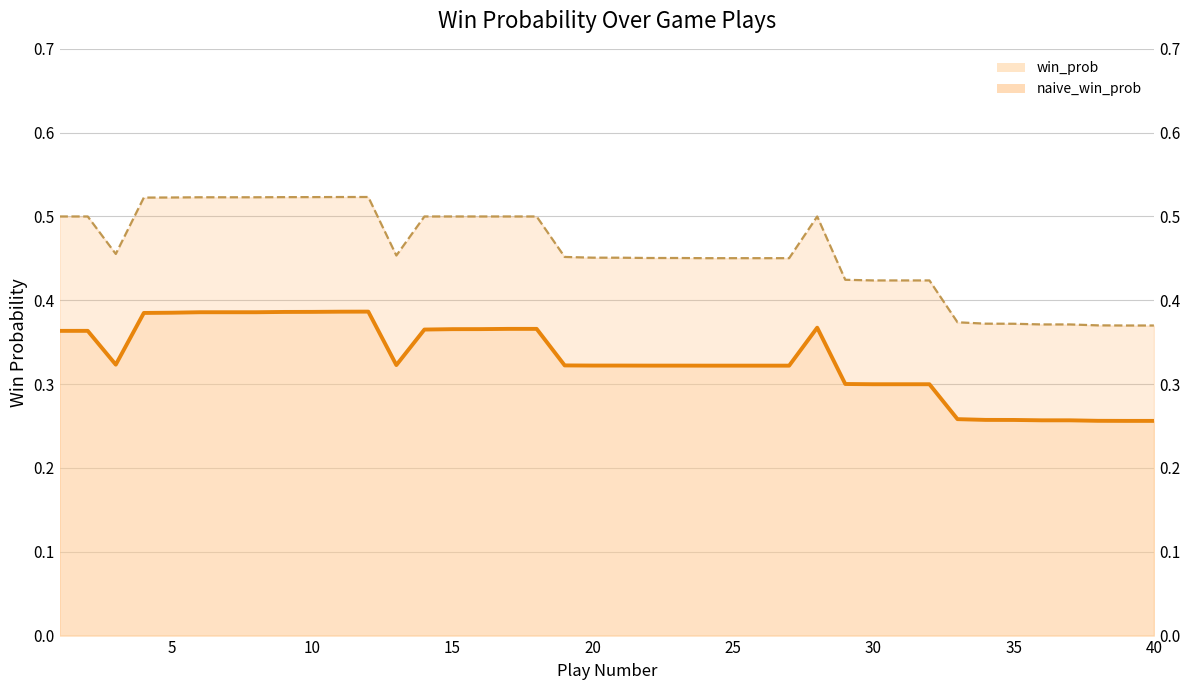

True or false: win_prob (trend) has a value of 0.2 at 5.

False